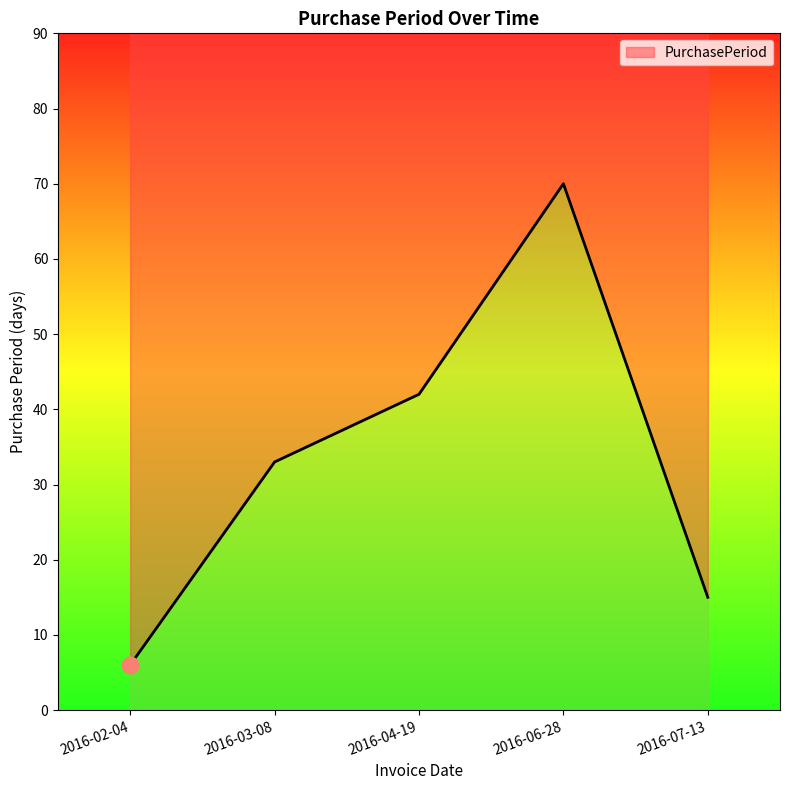

At which category does the data reach its first local peak?

2016-06-28